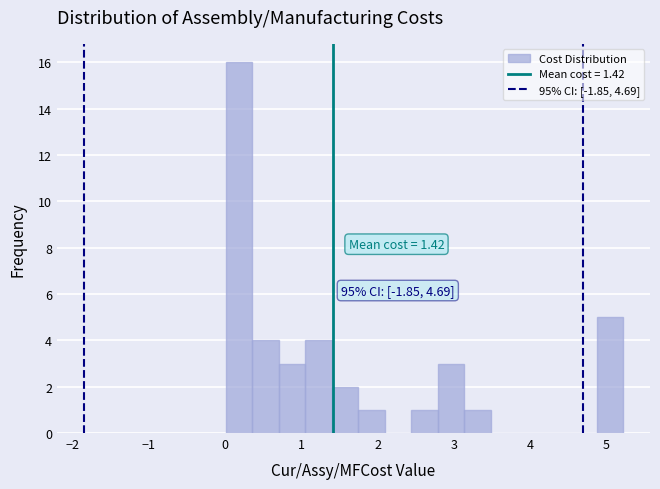

Around what value on the x-axis is the tallest bar? Give the approximate position of its centre, as read against the axis.

0.2